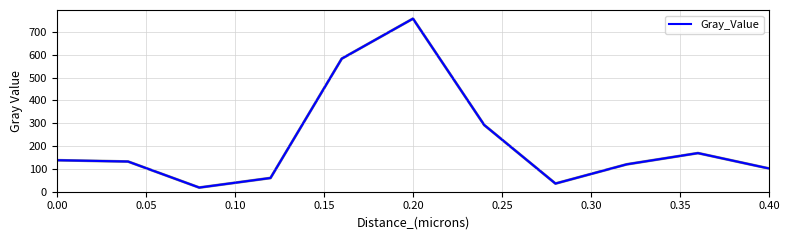

Count the number of categories in the chart.

11